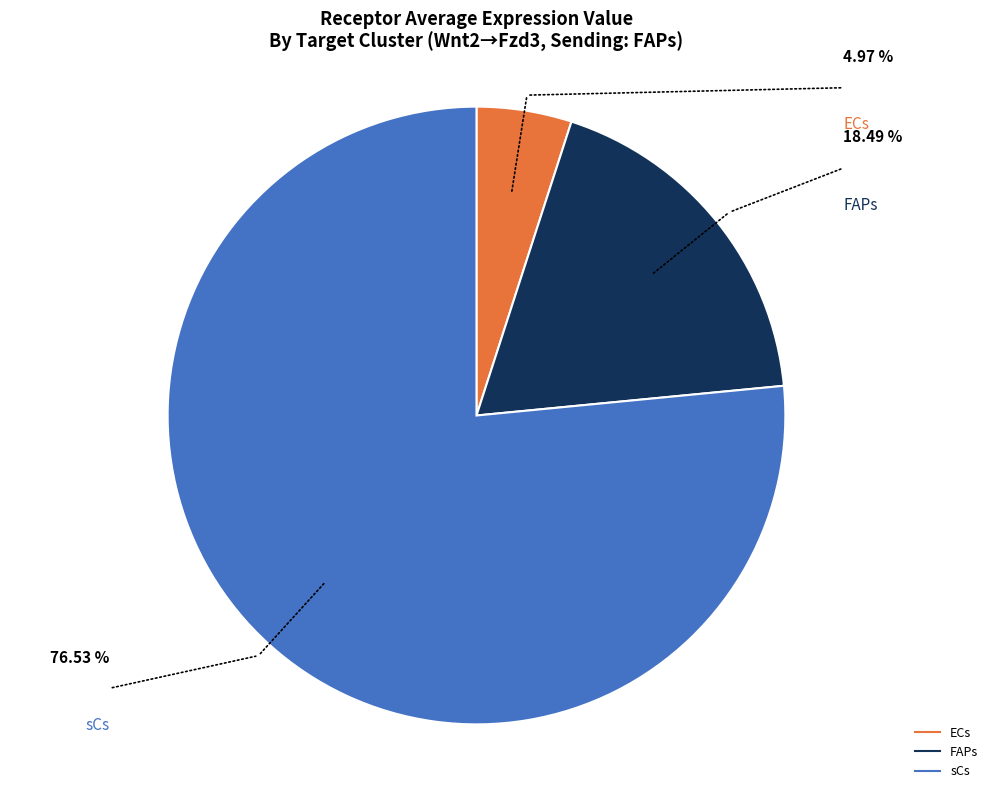

What is the largest slice in the pie chart?

sCs